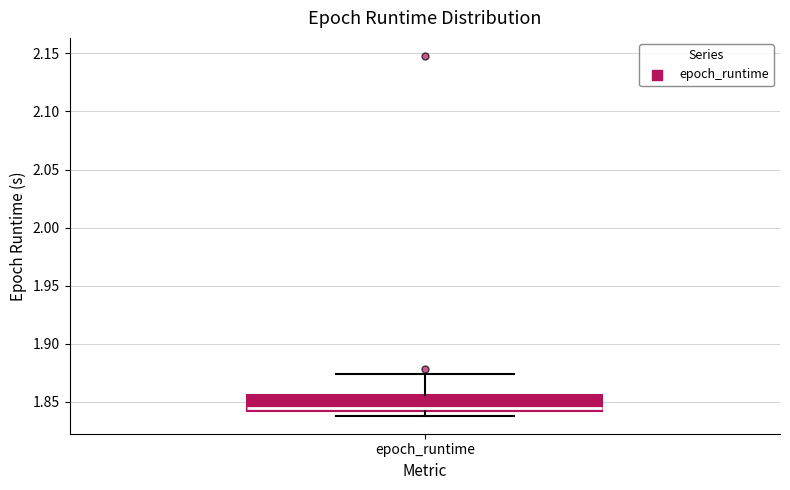

Where does the upper whisker of the box for epoch_runtime end on the y-axis? The values are not printed on the chart, so give them approximately, as read against the axis.

1.875